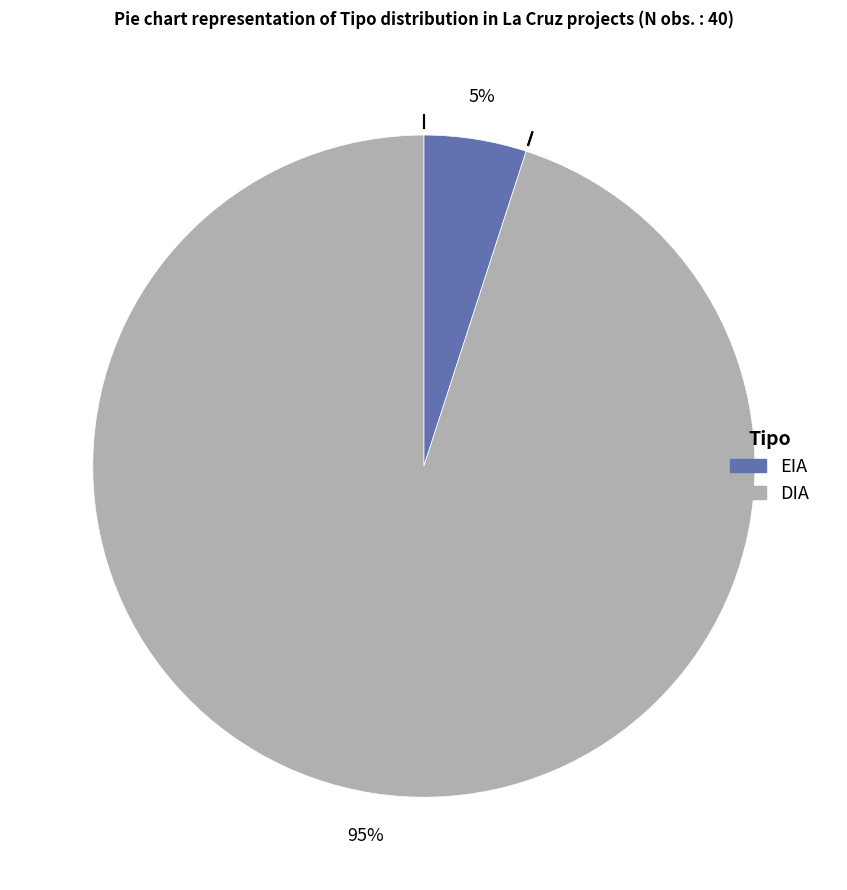

Which has a higher value, DIA or EIA?

DIA